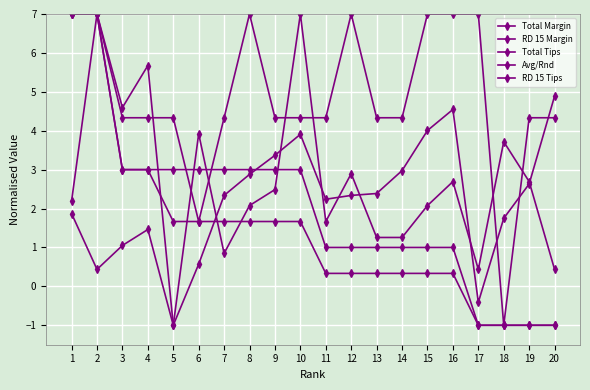

How many data points does each series have?

20